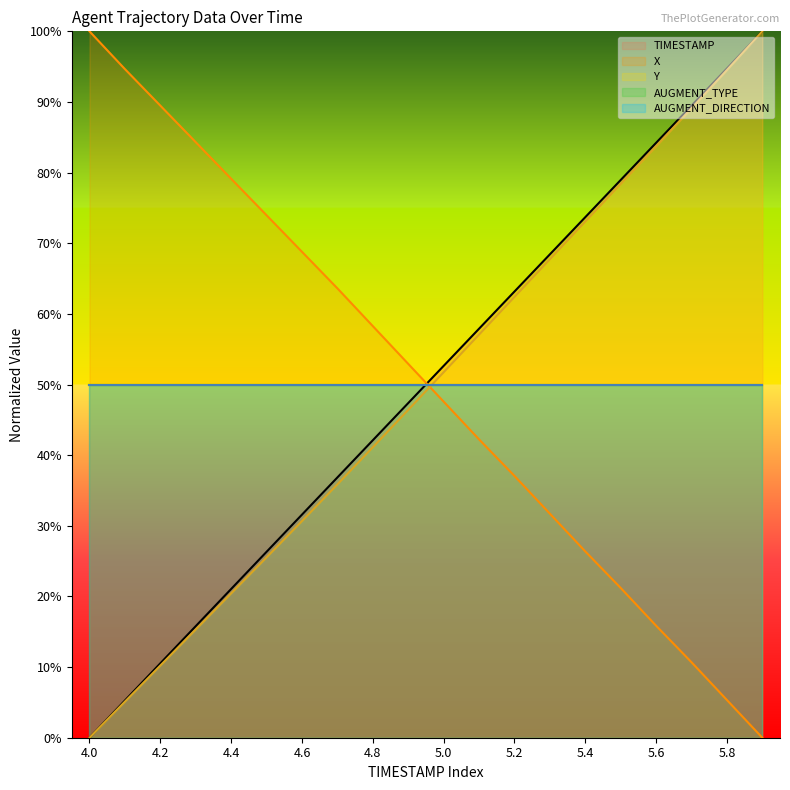

What is the label of the 1st point from the left?

4.0